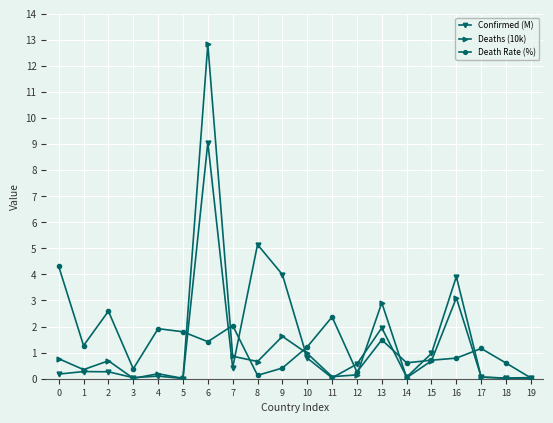

Which series has the widest spread of values?

Deaths (10k)